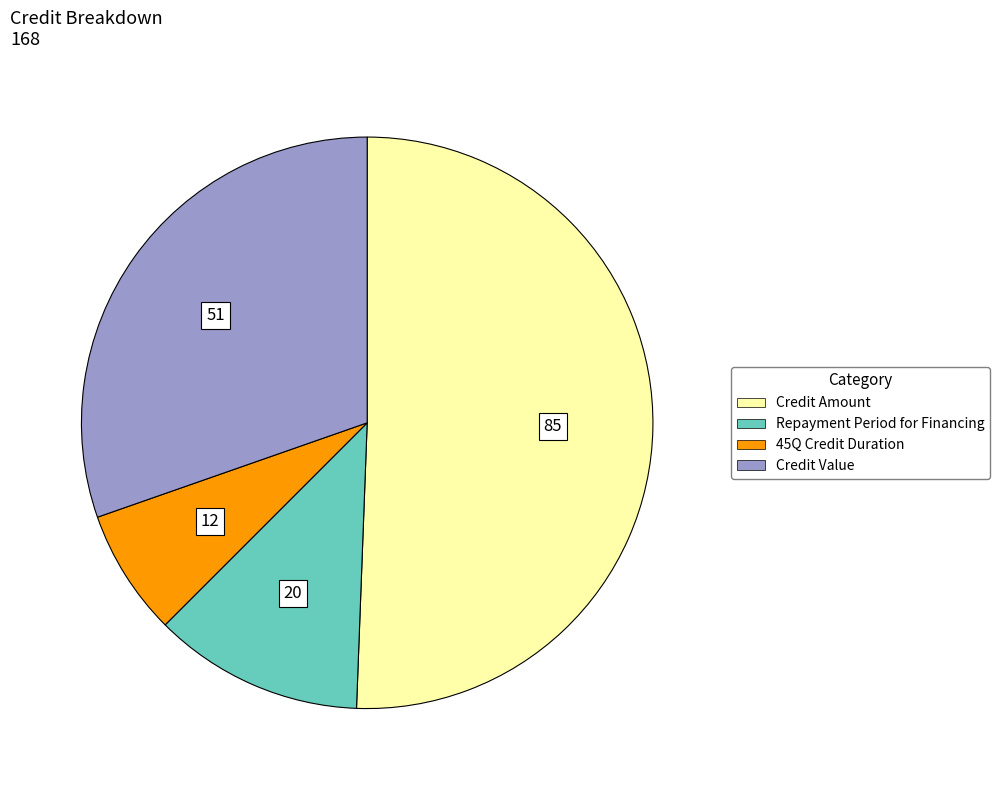

Approximately how many times larger is the value at Credit Value compared to 45Q Credit Duration?

4.2